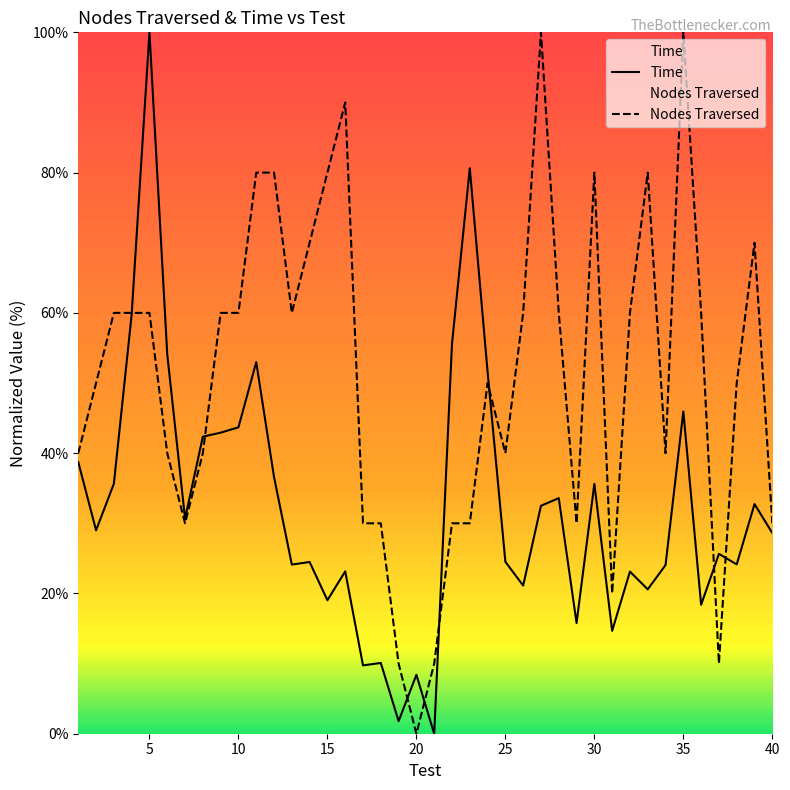

List the series in order of their overall mean, highest first.

Nodes Traversed, Time